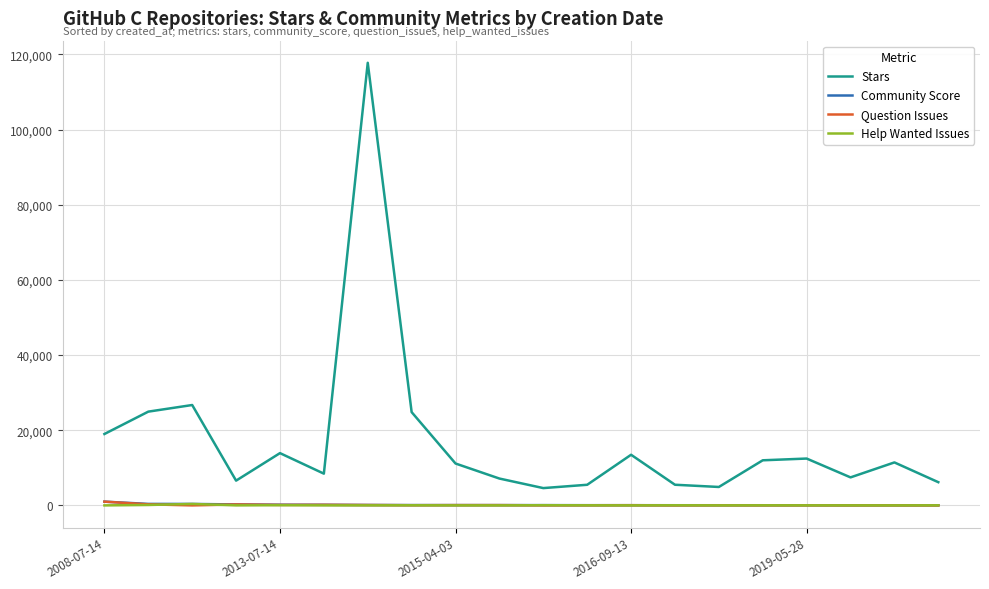

True or false: Help Wanted Issues and Stars cross at least once.

False